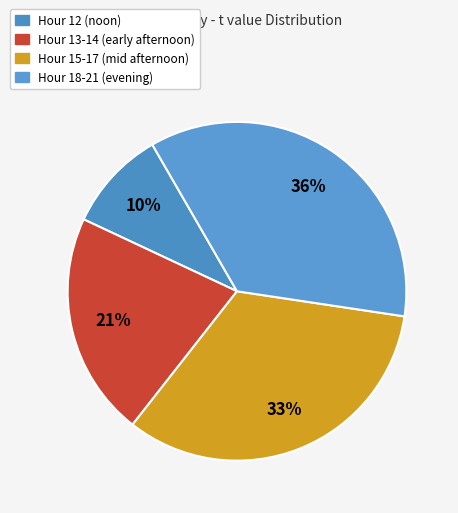

How many segments does this pie chart have?

4